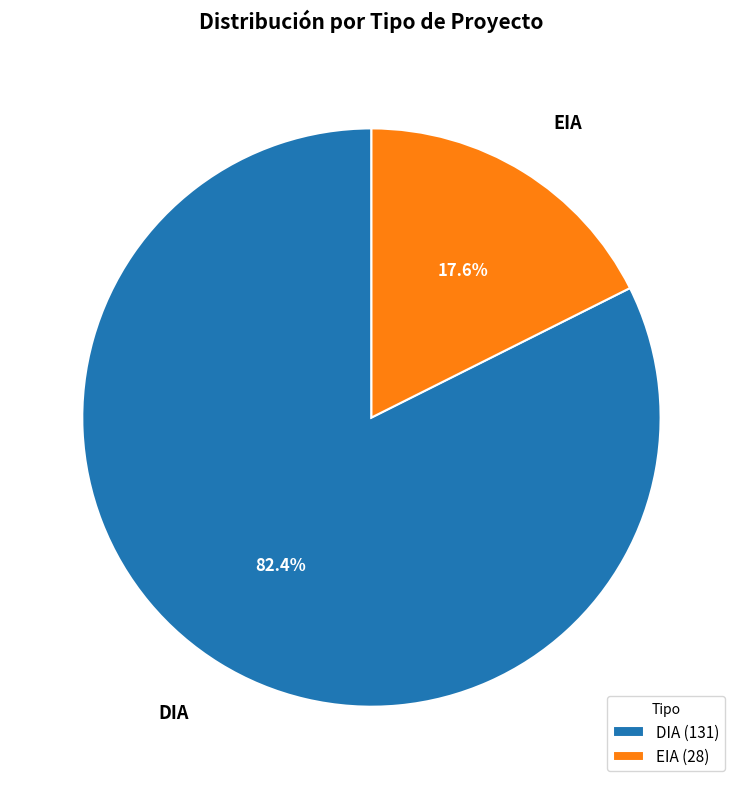

True or false: EIA accounts for 27% of the total.

False